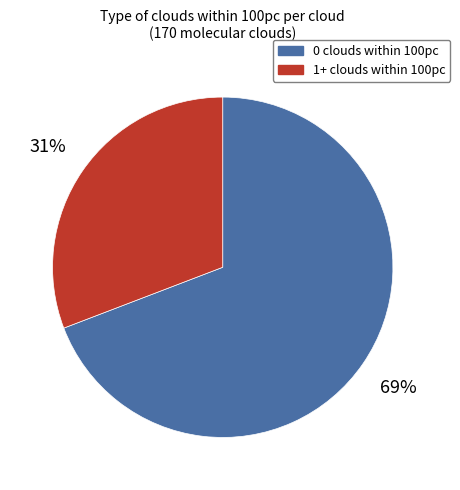

Count the number of slices in the pie.

2